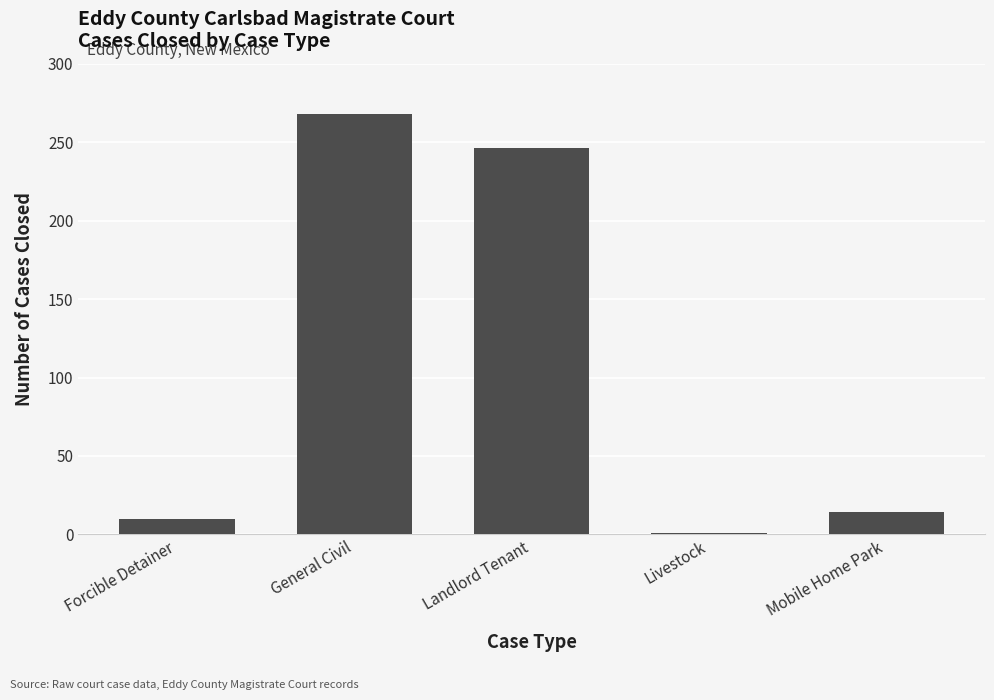

The chart shows a value of 14 at Mobile Home Park. True or false?

True